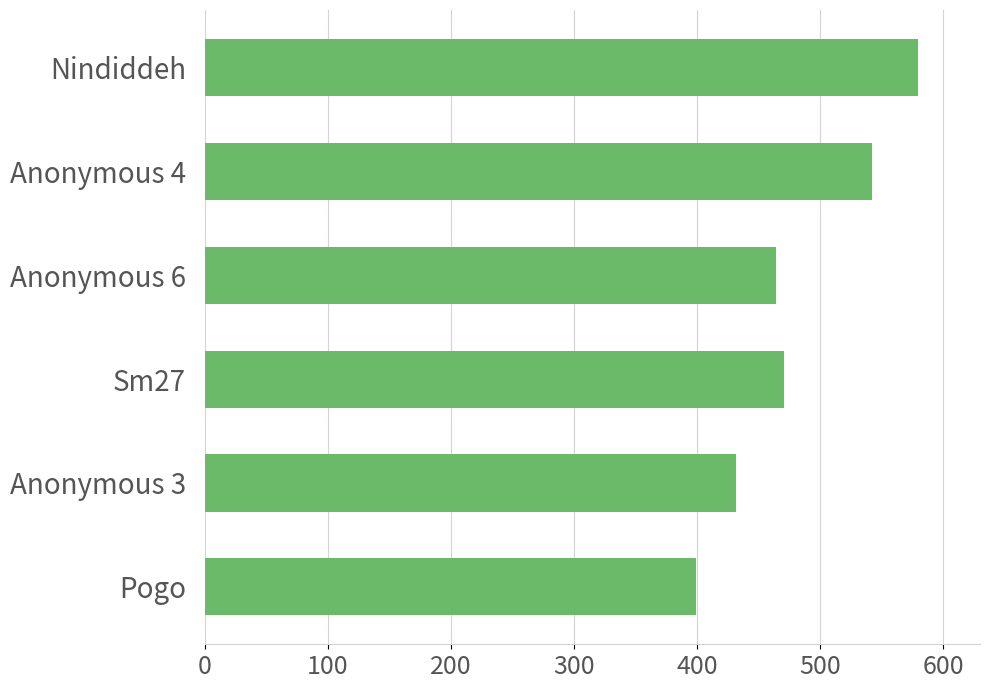

Reading bottom to top, transcribe all the data shown in this chart.

399	432	471	464	542	580